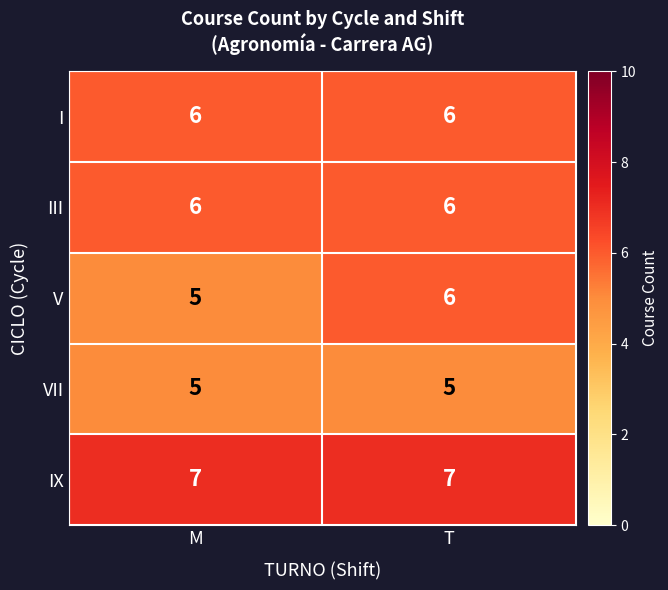

Is it true that V equals 8 at T?

False